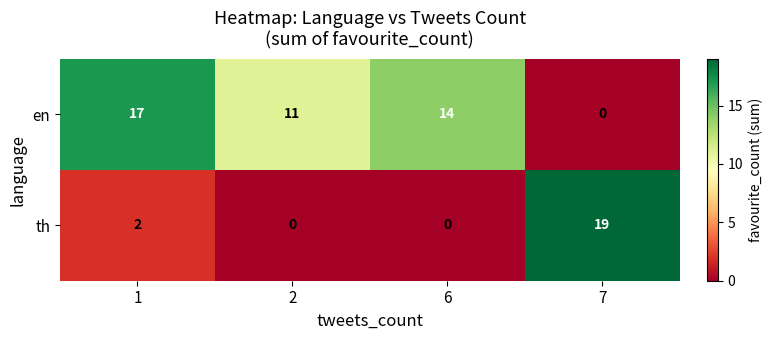

At which category does the chart reach its peak across all series?

7